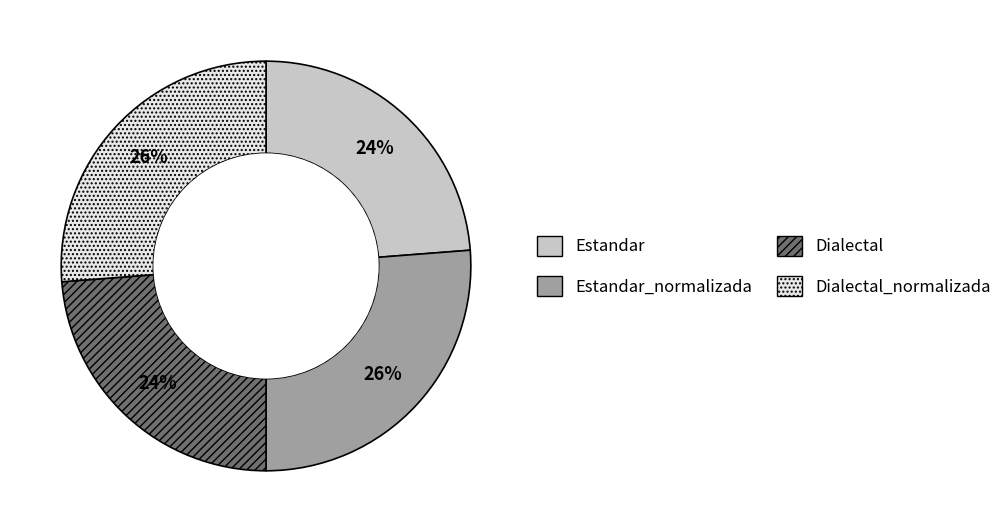

Combined, do Estandar_normalizada and Dialectal_normalizada account for over 50%?

Yes